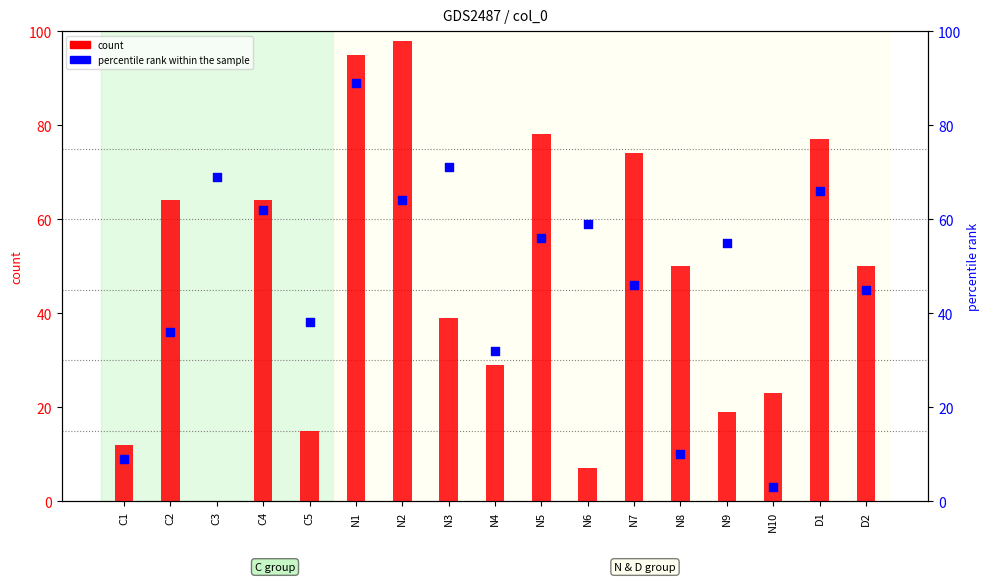

Which series has the largest total across all categories?

percentile rank within the sample